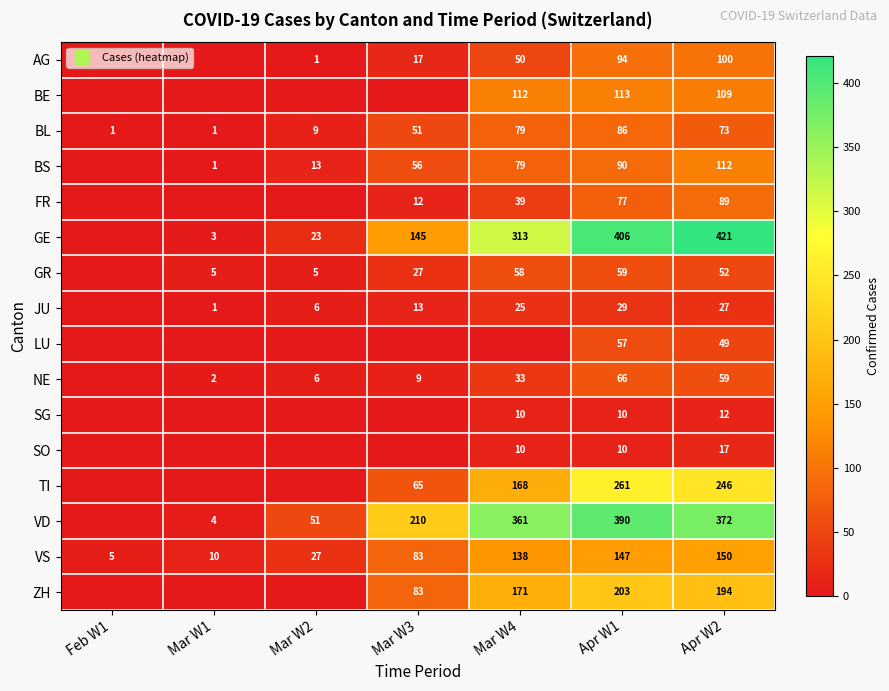

Where does the BS series first go above 56?

Mar W4